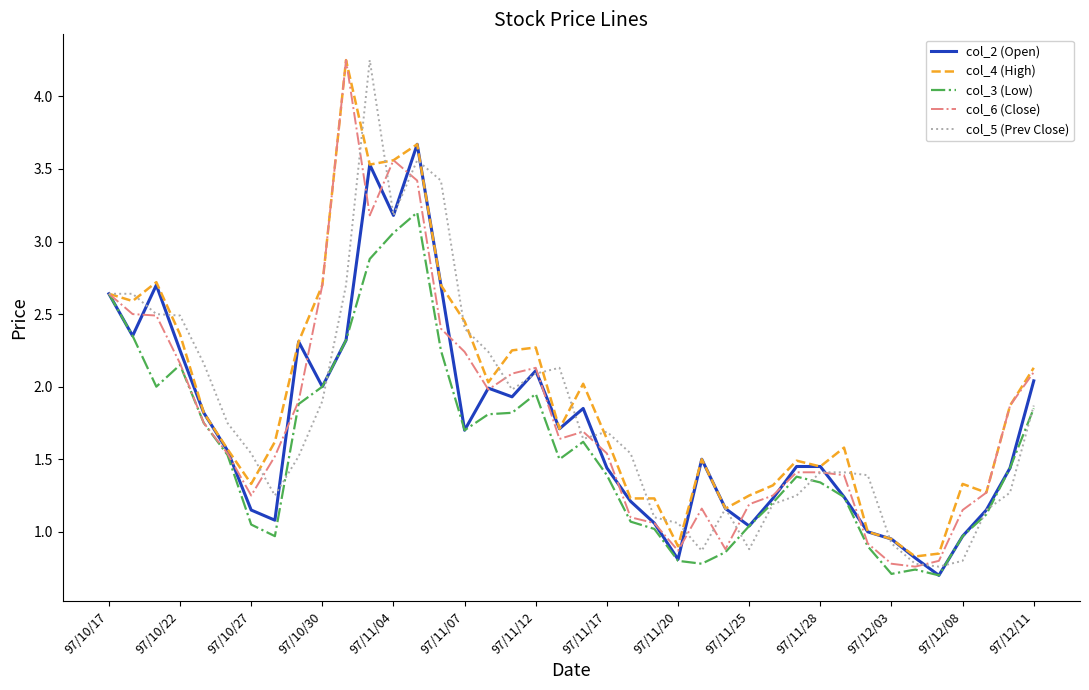

What are all the series names shown in the legend?

col_2 (Open), col_4 (High), col_3 (Low), col_6 (Close), col_5 (Prev Close)